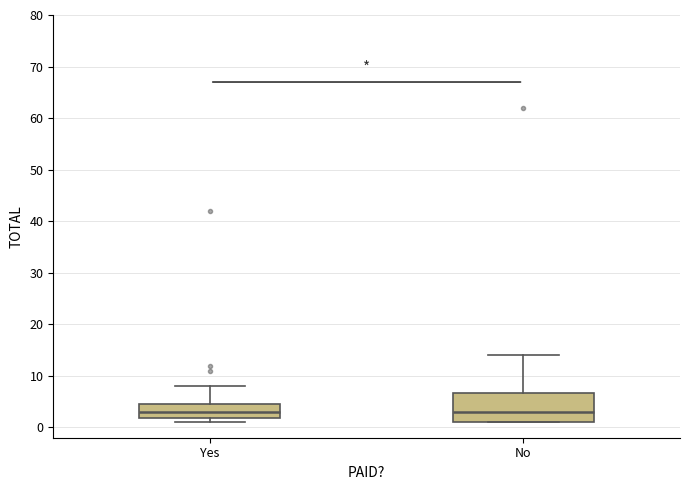

Reading left to right, transcribe this box plot: for each box, give where its median line is, the range the box spans, and where its two whiskers end, as read against the y-axis. The values are not printed on the chart, so give them approximately, as read against the axis.

Yes: median 3, box 2 to 5, whiskers 1 to 8
No: median 3, box 1 to 7, whiskers 1 to 14